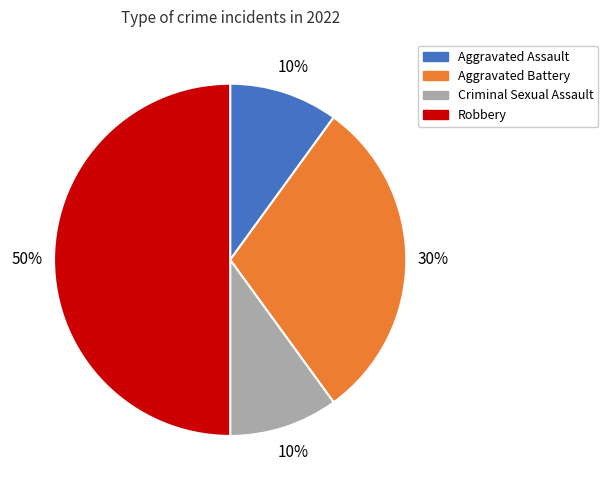

Do Criminal Sexual Assault and Aggravated Battery together represent more than half of the pie?

No